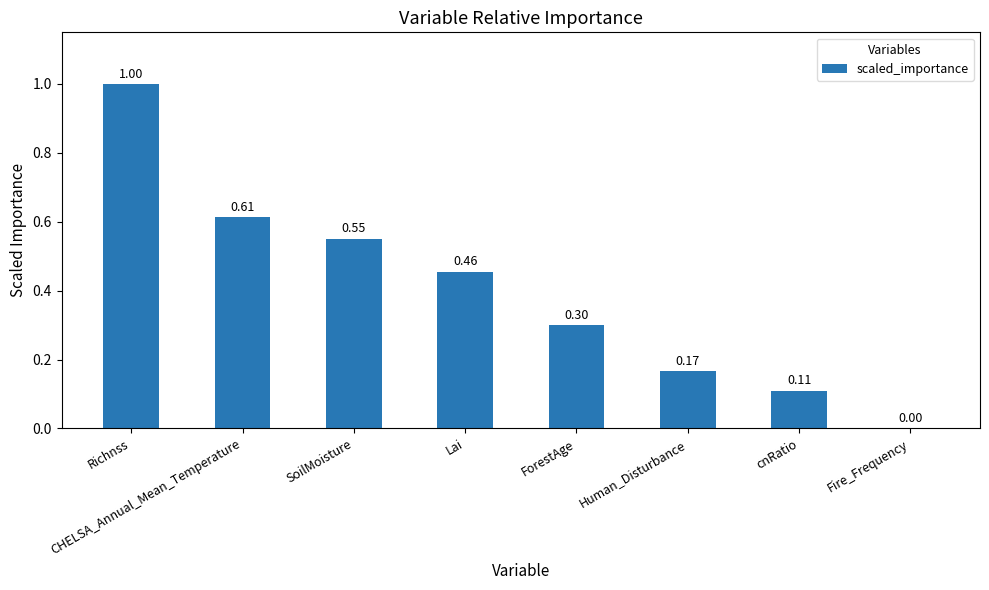

Between ForestAge and Richnss, which is larger?

Richnss